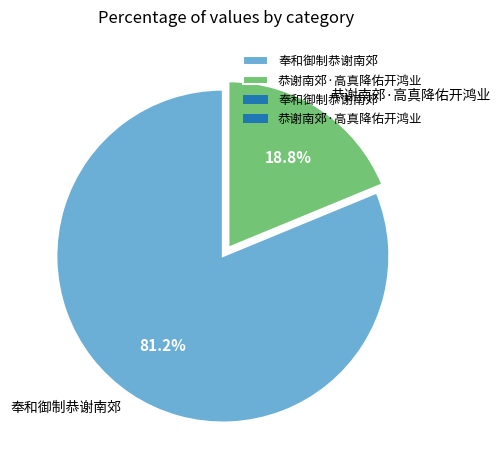

Approximately how many times larger is the value at 恭谢南郊·高真降佑开鸿业 compared to 奉和御制恭谢南郊?

0.2